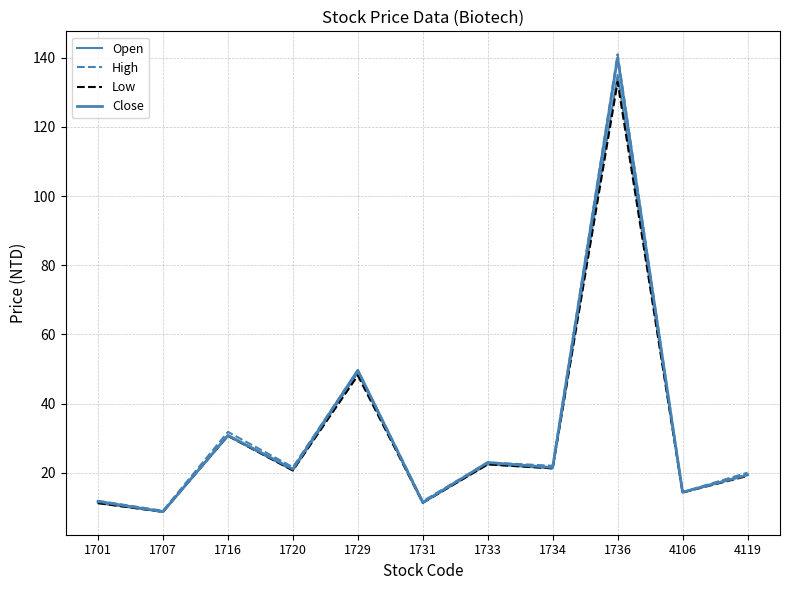

What is the value of the High point at the 8th from the left?

22.0